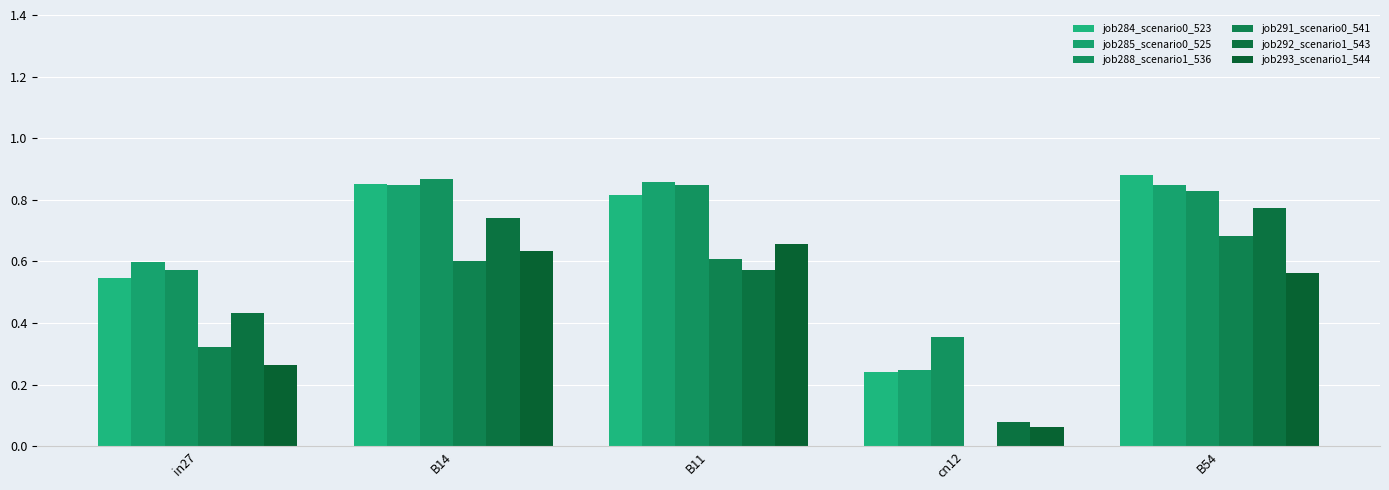

List the series in order of their peak value, lowest first.

job293_scenario1_544, job291_scenario0_541, job292_scenario1_543, job285_scenario0_525, job288_scenario1_536, job284_scenario0_523